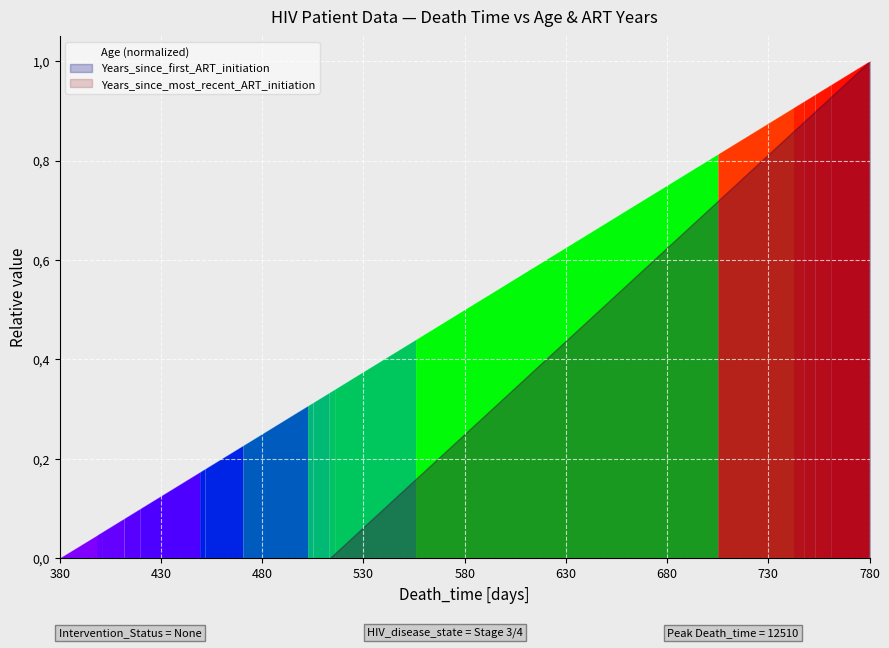

What is the sum of all values?

8.3